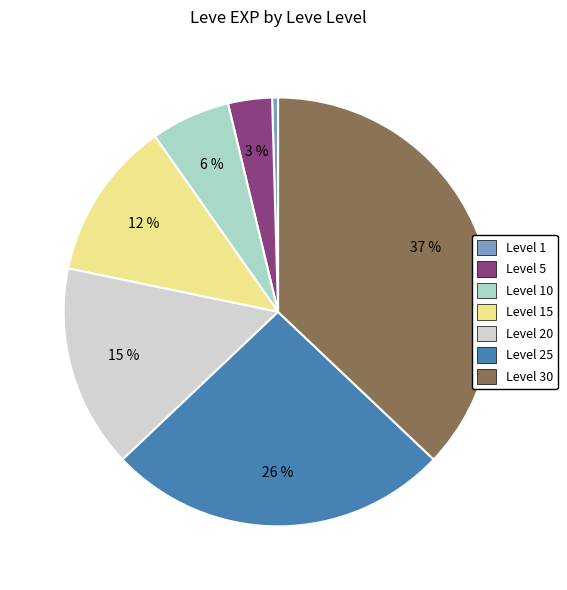

To the nearest percent, what is the average slice percentage?

14%